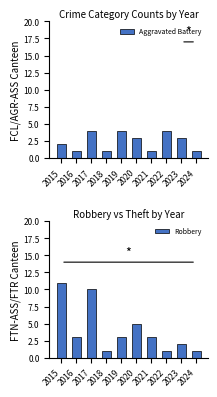

At how many categories does at least one series exceed 8?

2